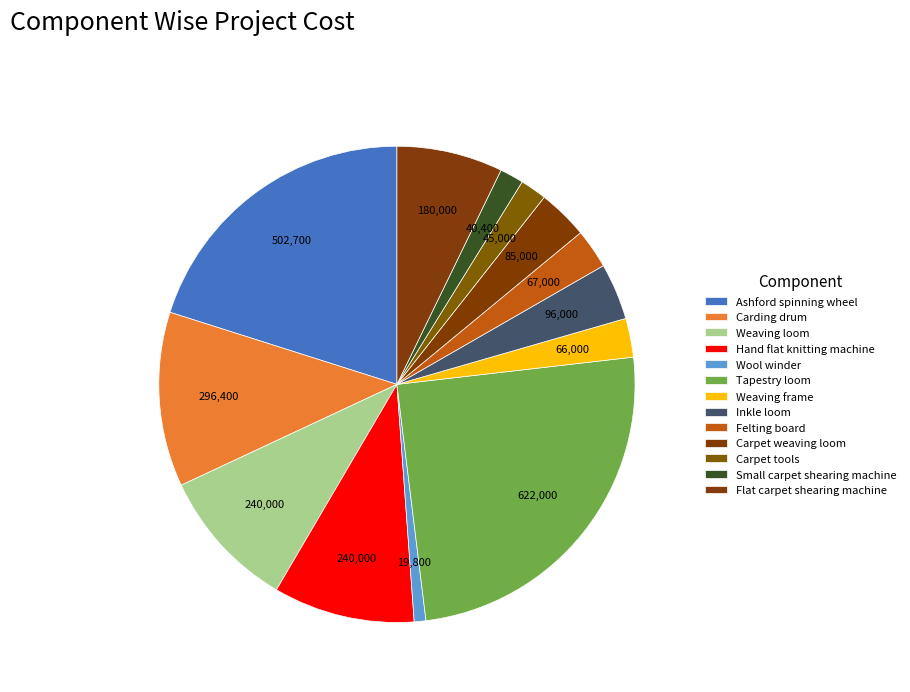

To the nearest percent, what portion does Carding drum represent?

12%